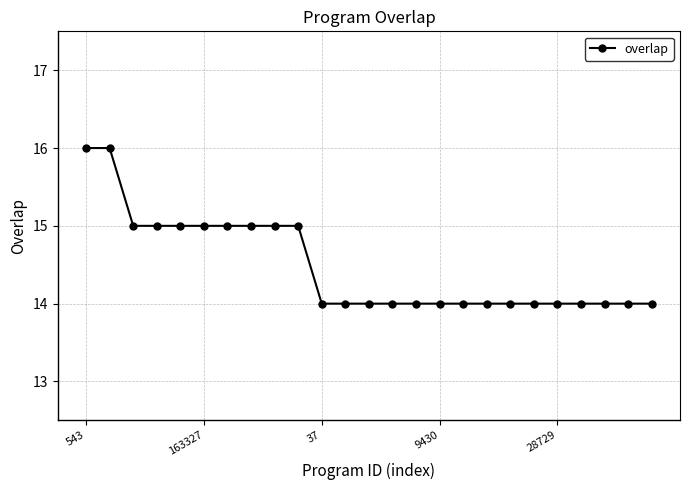

What is the maximum value shown in the chart?

16